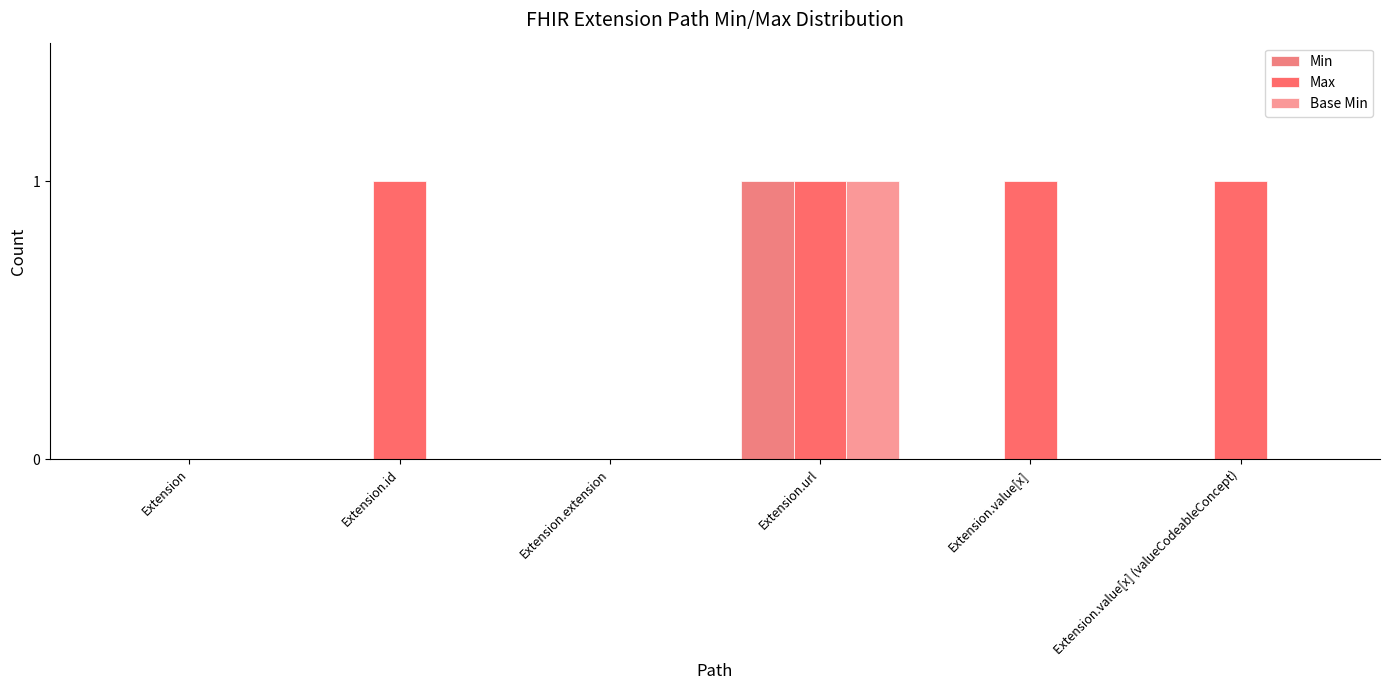

What are all the series names shown in the legend?

Min, Max, Base Min